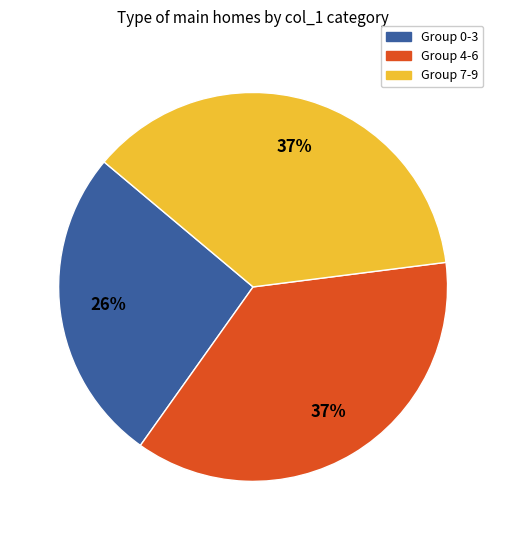

To the nearest percent, what is the average slice percentage?

33%